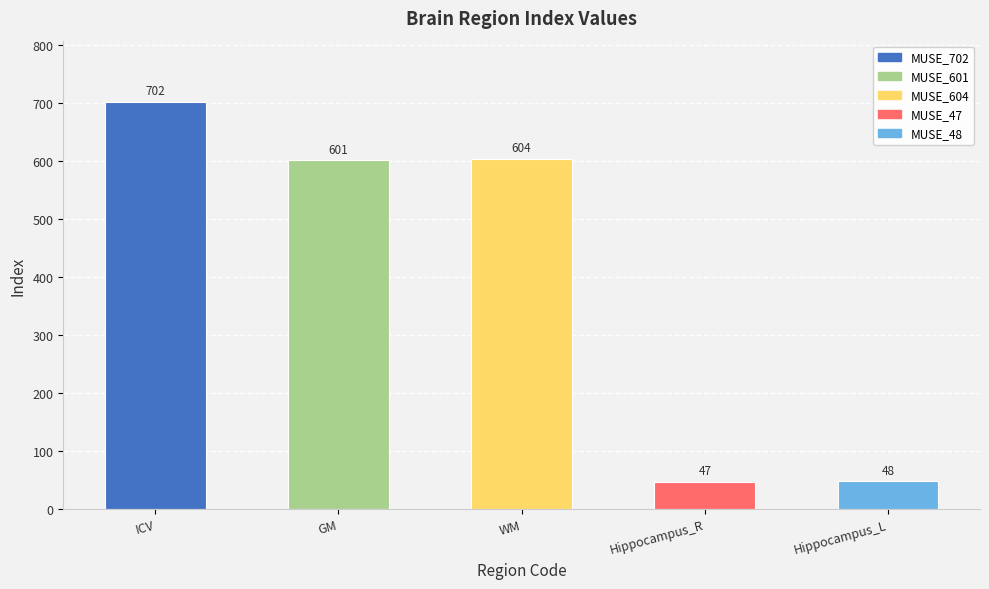

True or false: the data shows 962 at MUSE_604.

False